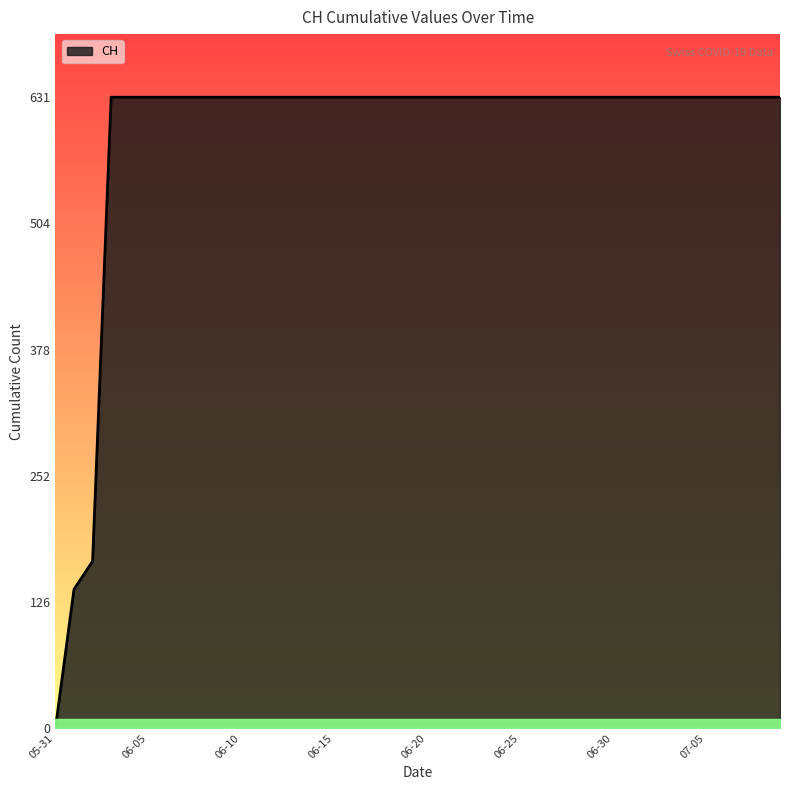

What is the greatest value displayed?

631